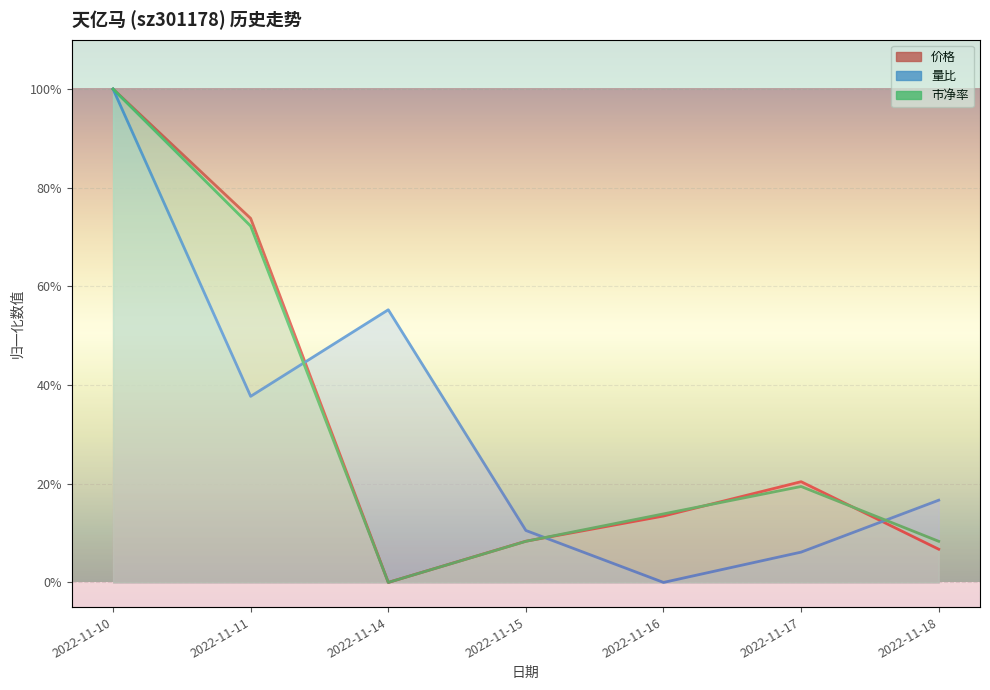

At how many categories does at least one series exceed 0?

7